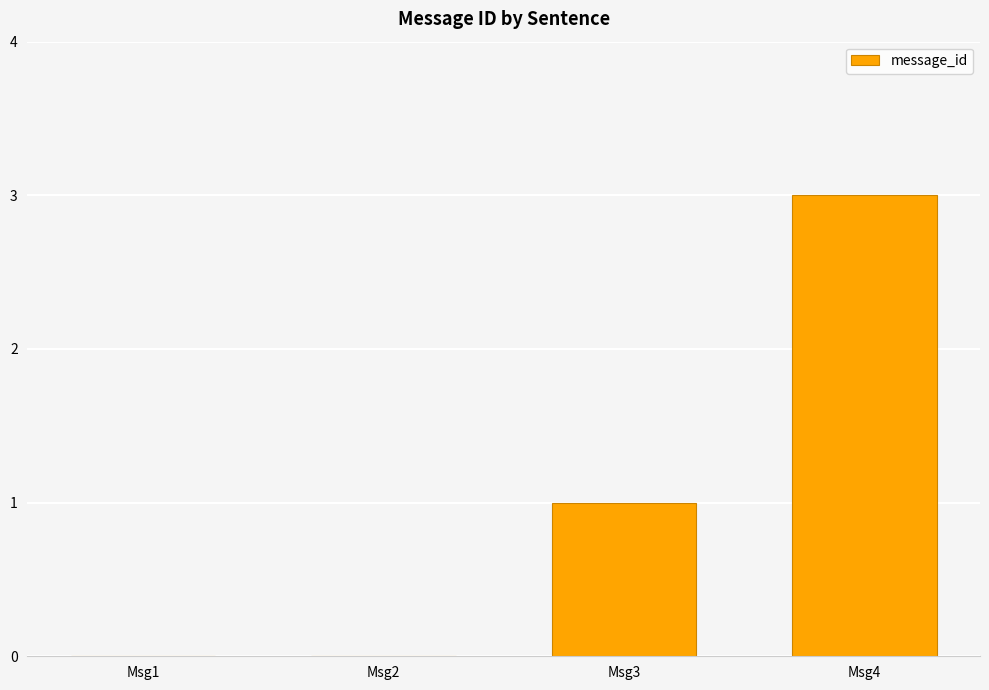

What is the maximum value shown in the chart?

3